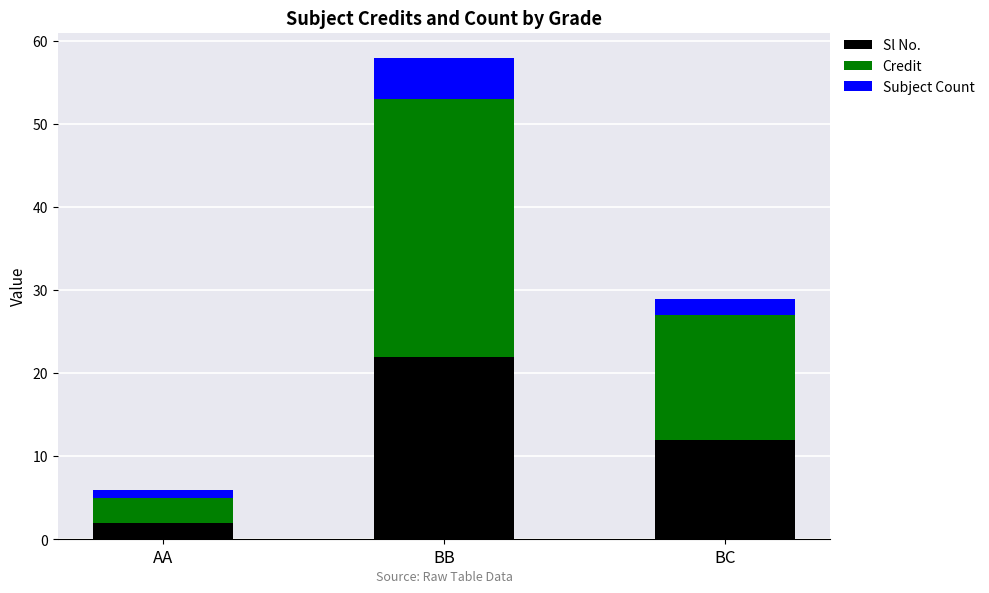

What is the sum of the Sl No. values at BB and BC?

34